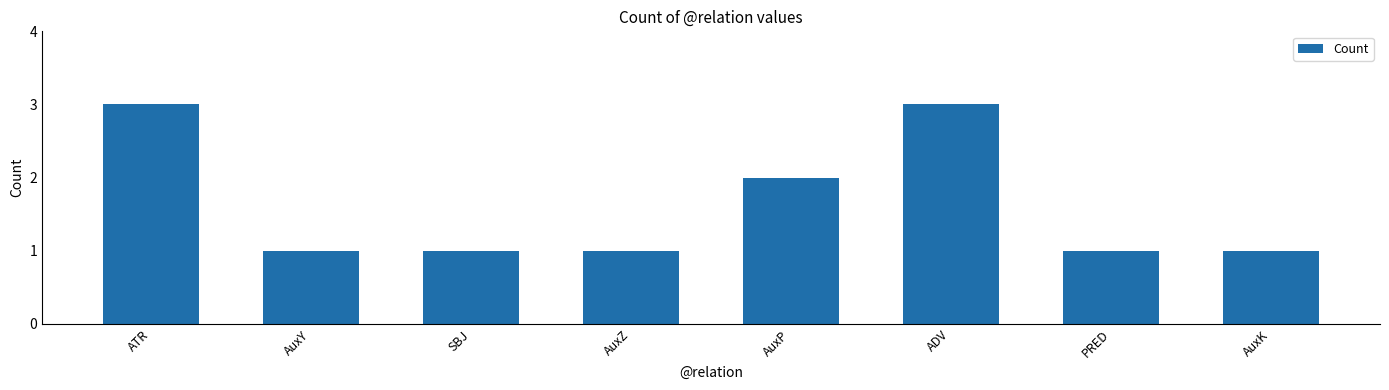

How many distinct data groups are displayed?

1